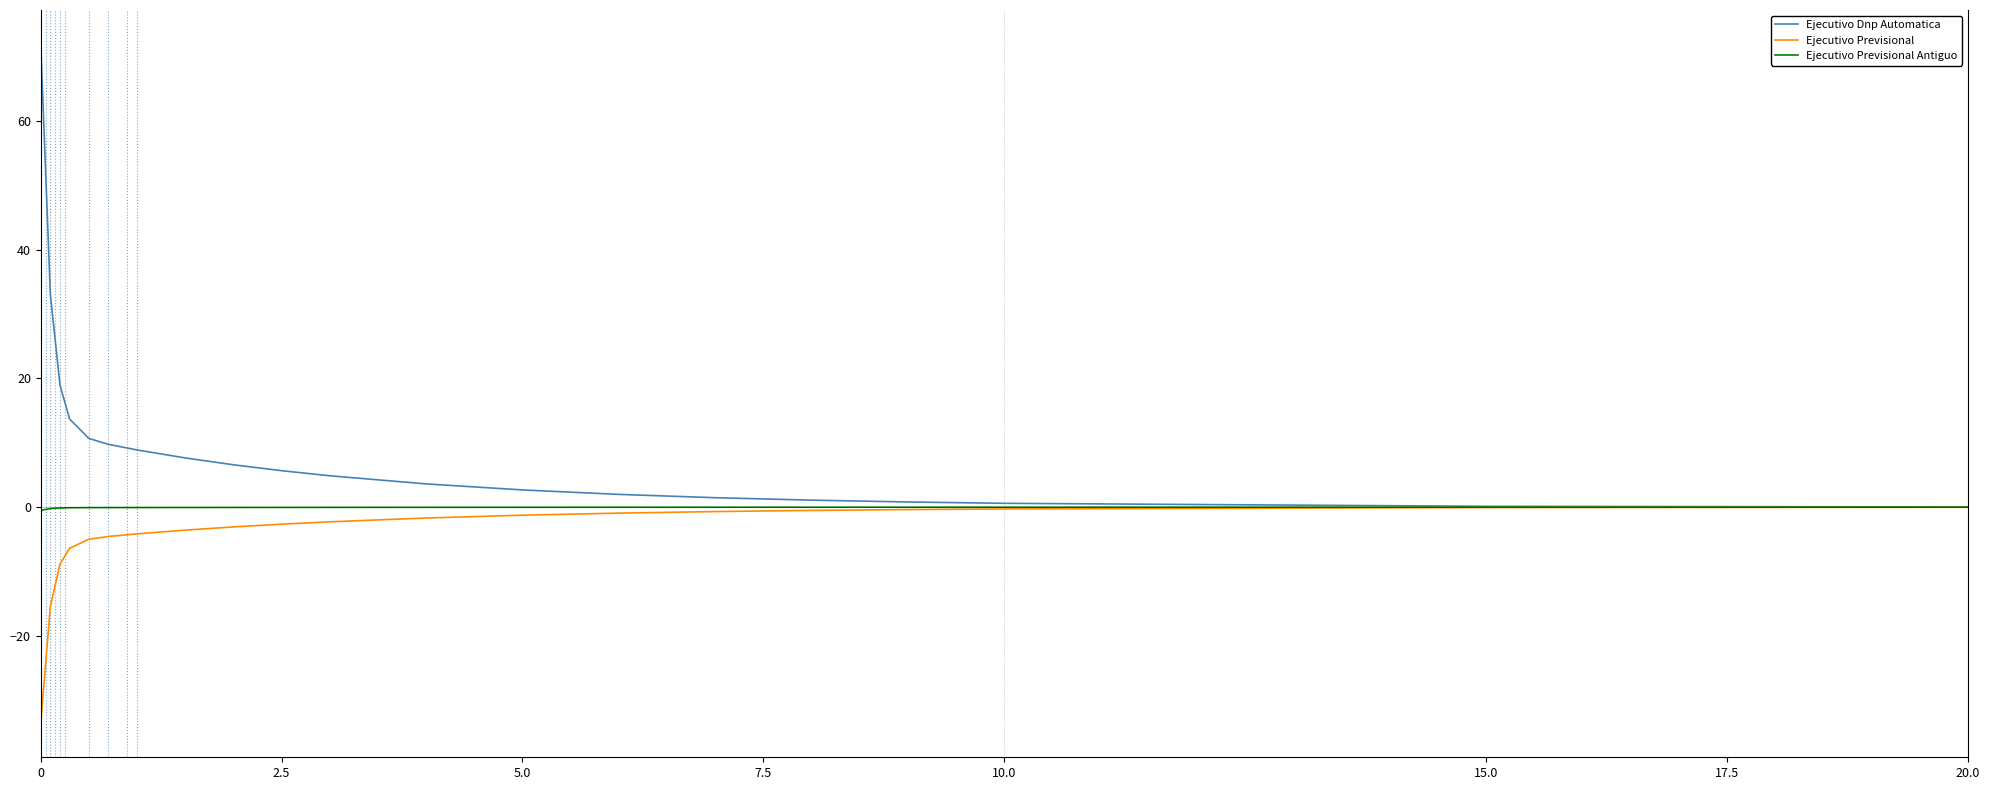

What is the minimum value shown in the chart?

-33.6